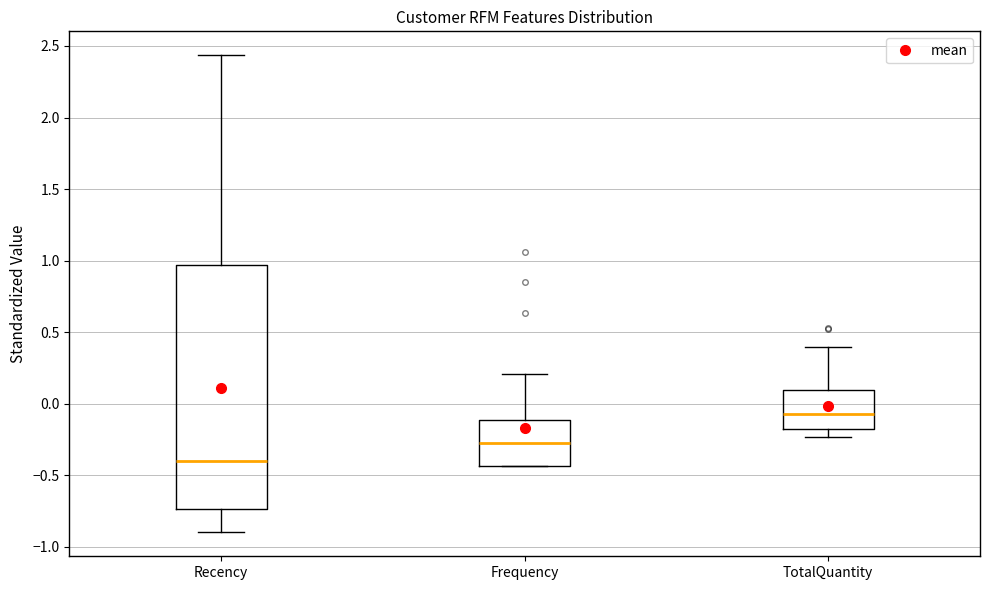

Where is the upper edge of the box for Recency on the y-axis? The values are not printed on the chart, so give them approximately, as read against the axis.

0.95